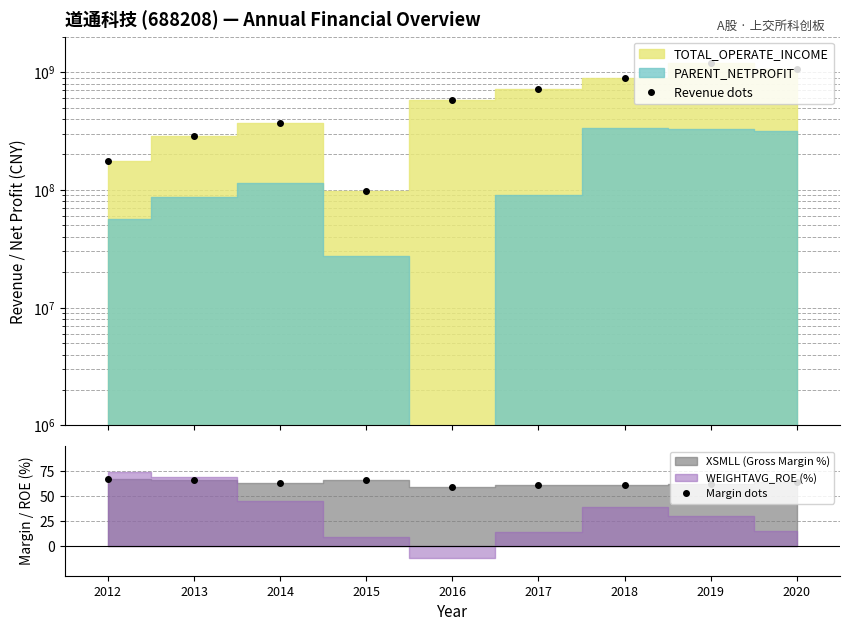

What is the value of the Revenue dots point at the 1st from the left?

176821200.0